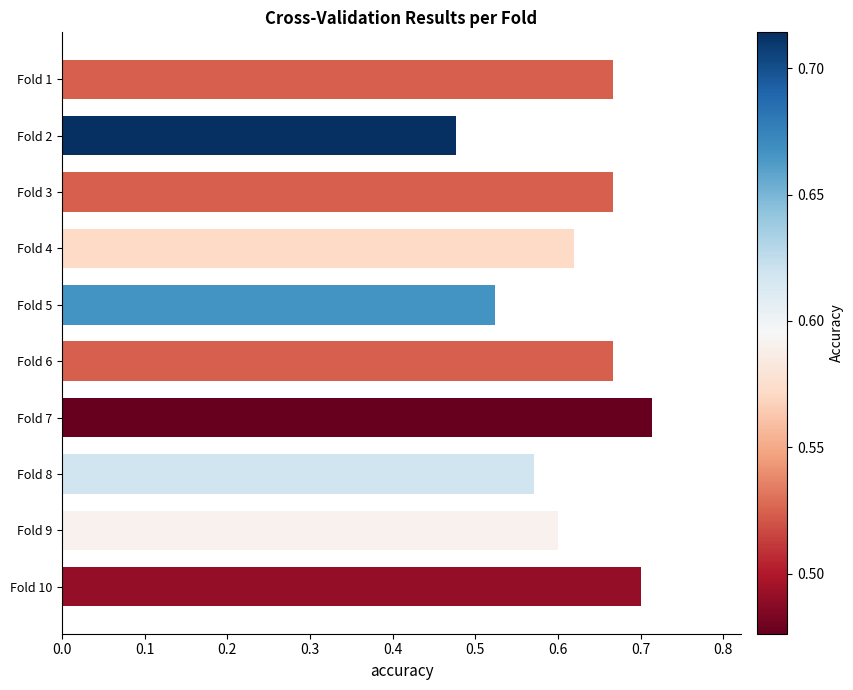

Where is the data nearest to the value 0?

Fold 2